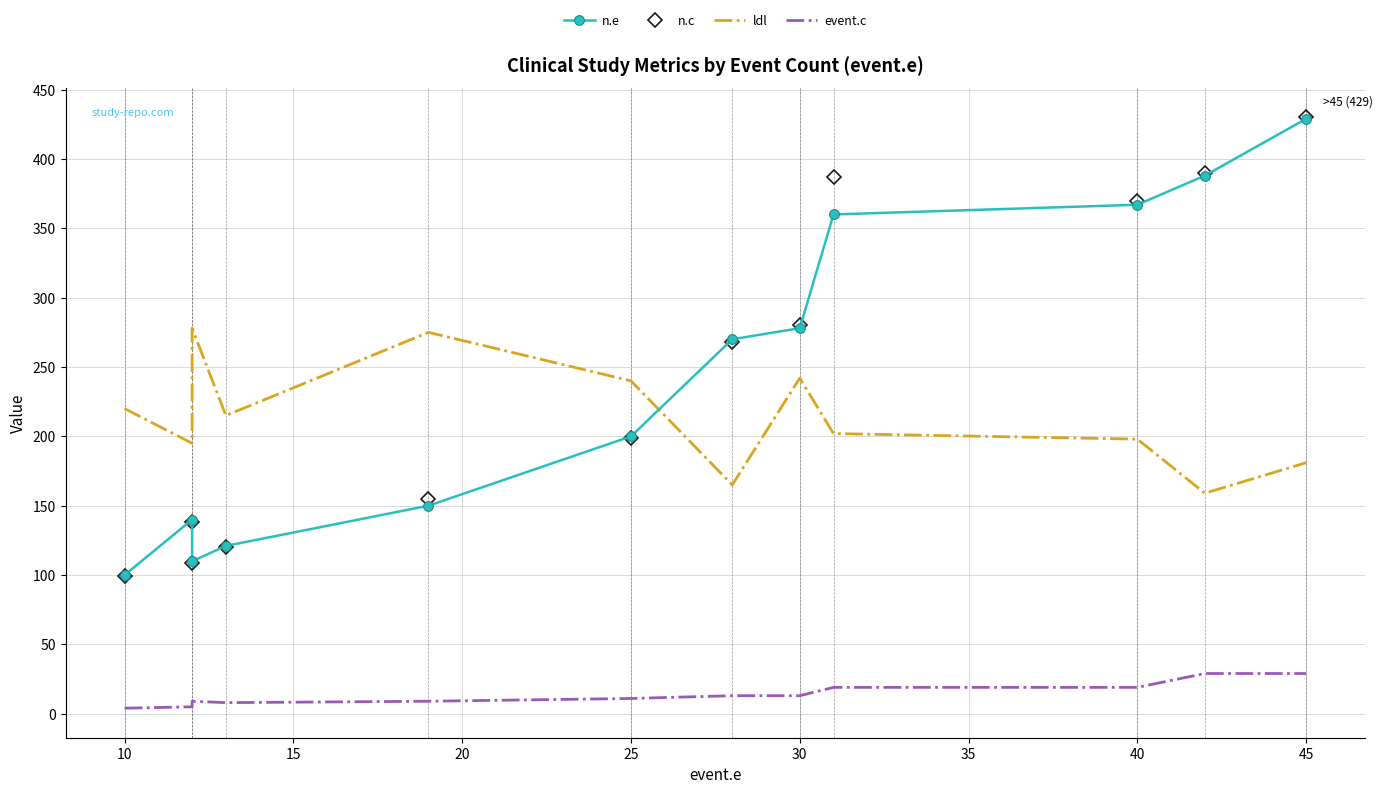

Is it true that n.e equals 156 at 10?

False